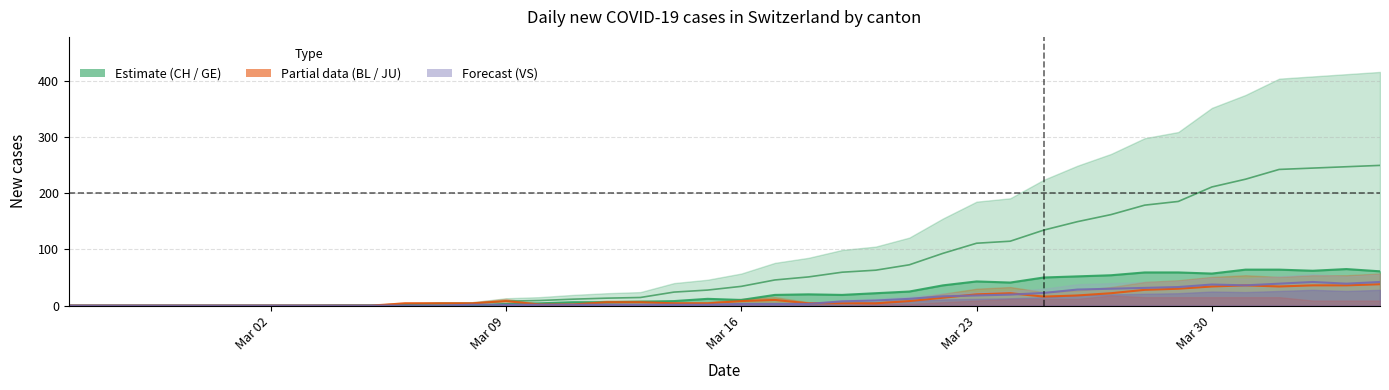

At how many categories does at least one series exceed 77?

14